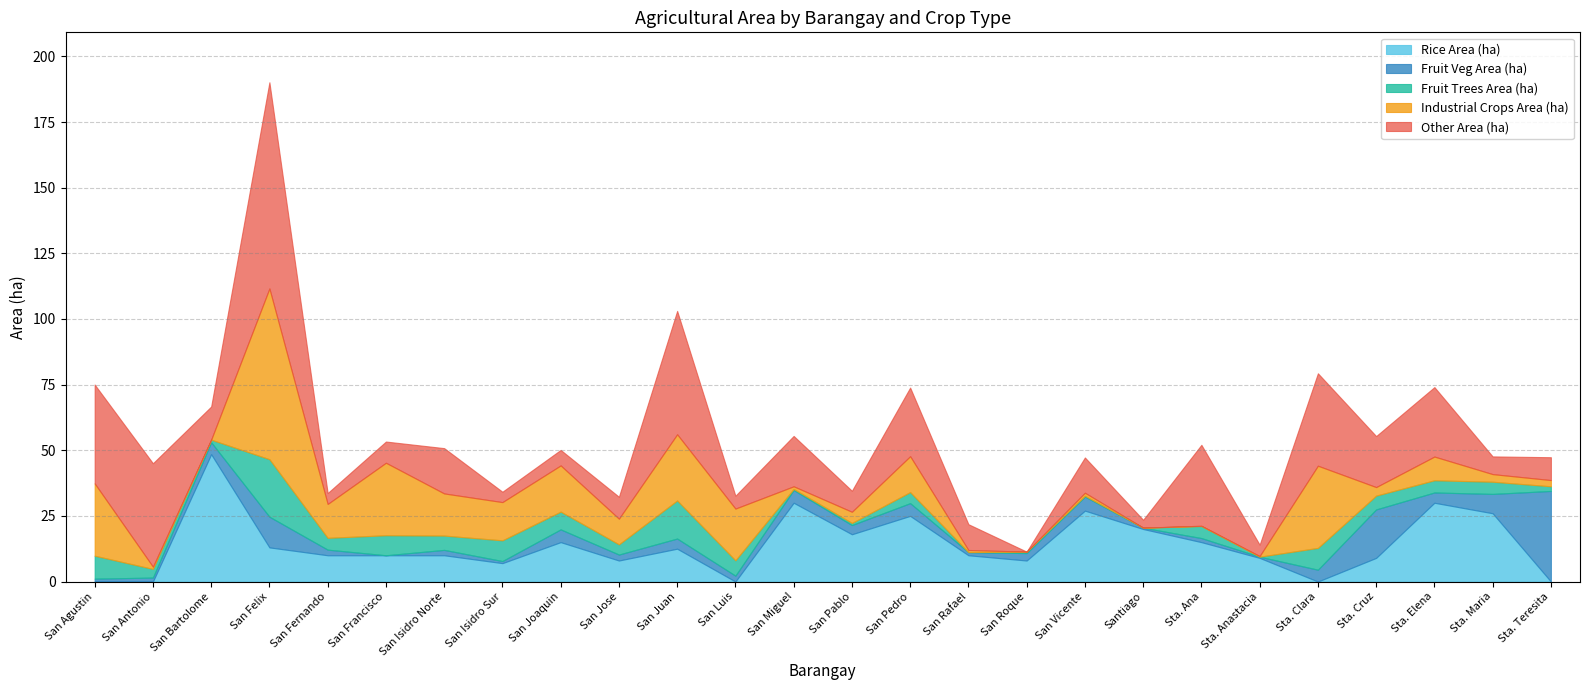

Which category has the highest value in the Rice Area (ha) series?

San Bartolome